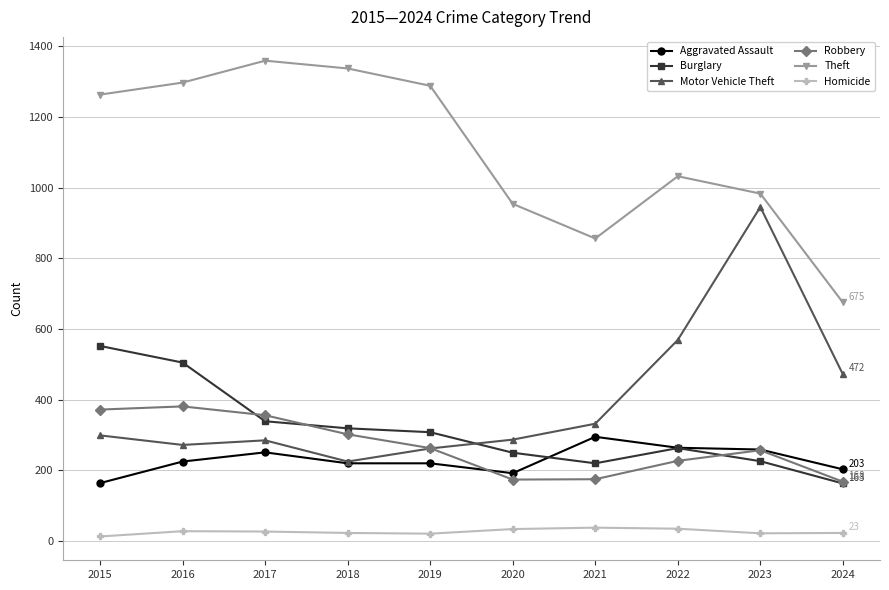

True or false: Theft has more than 2 interior local peaks.

False